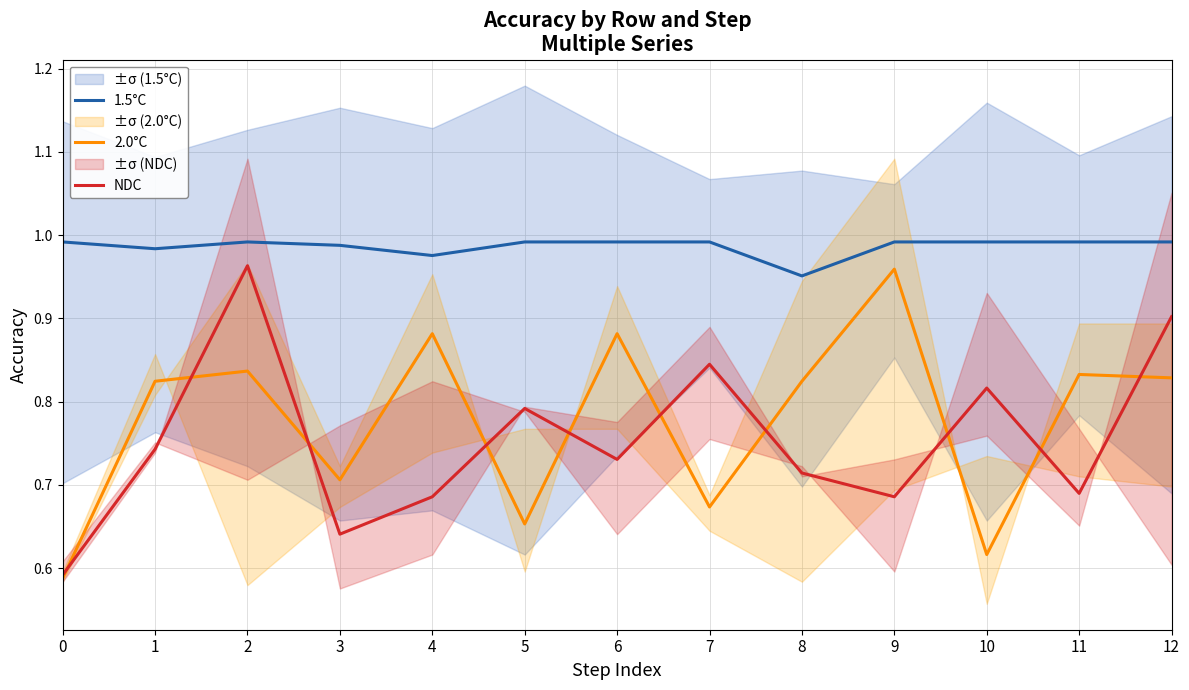

Is it true that NDC equals 0.2 at 3?

False